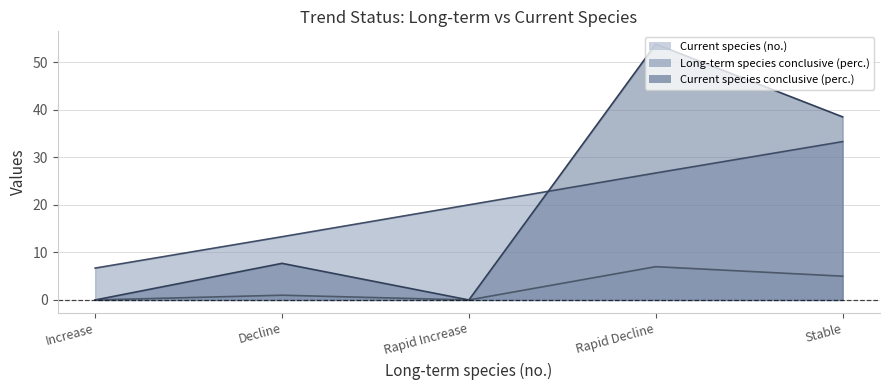

Count the number of data series in this chart.

3